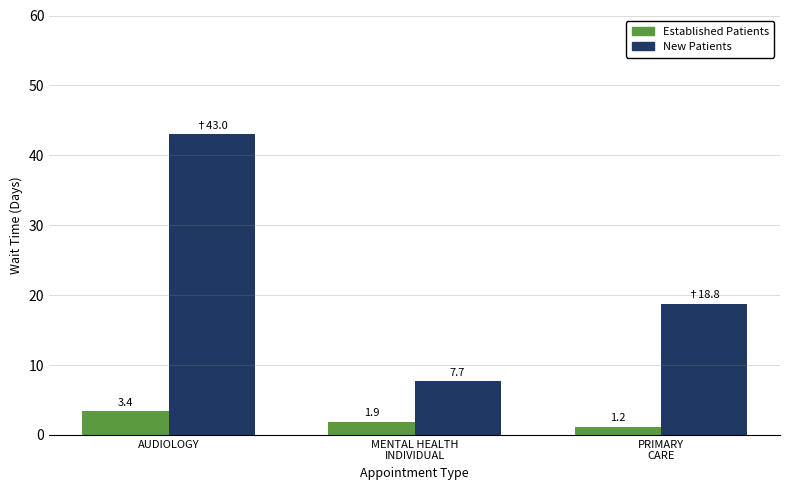

Reading right to left, extract all data points from this chart.

Established Patients: PRIMARY
CARE=1.2	MENTAL HEALTH
INDIVIDUAL=1.9	AUDIOLOGY=3.4
New Patients: PRIMARY
CARE=18.8	MENTAL HEALTH
INDIVIDUAL=7.7	AUDIOLOGY=43.0